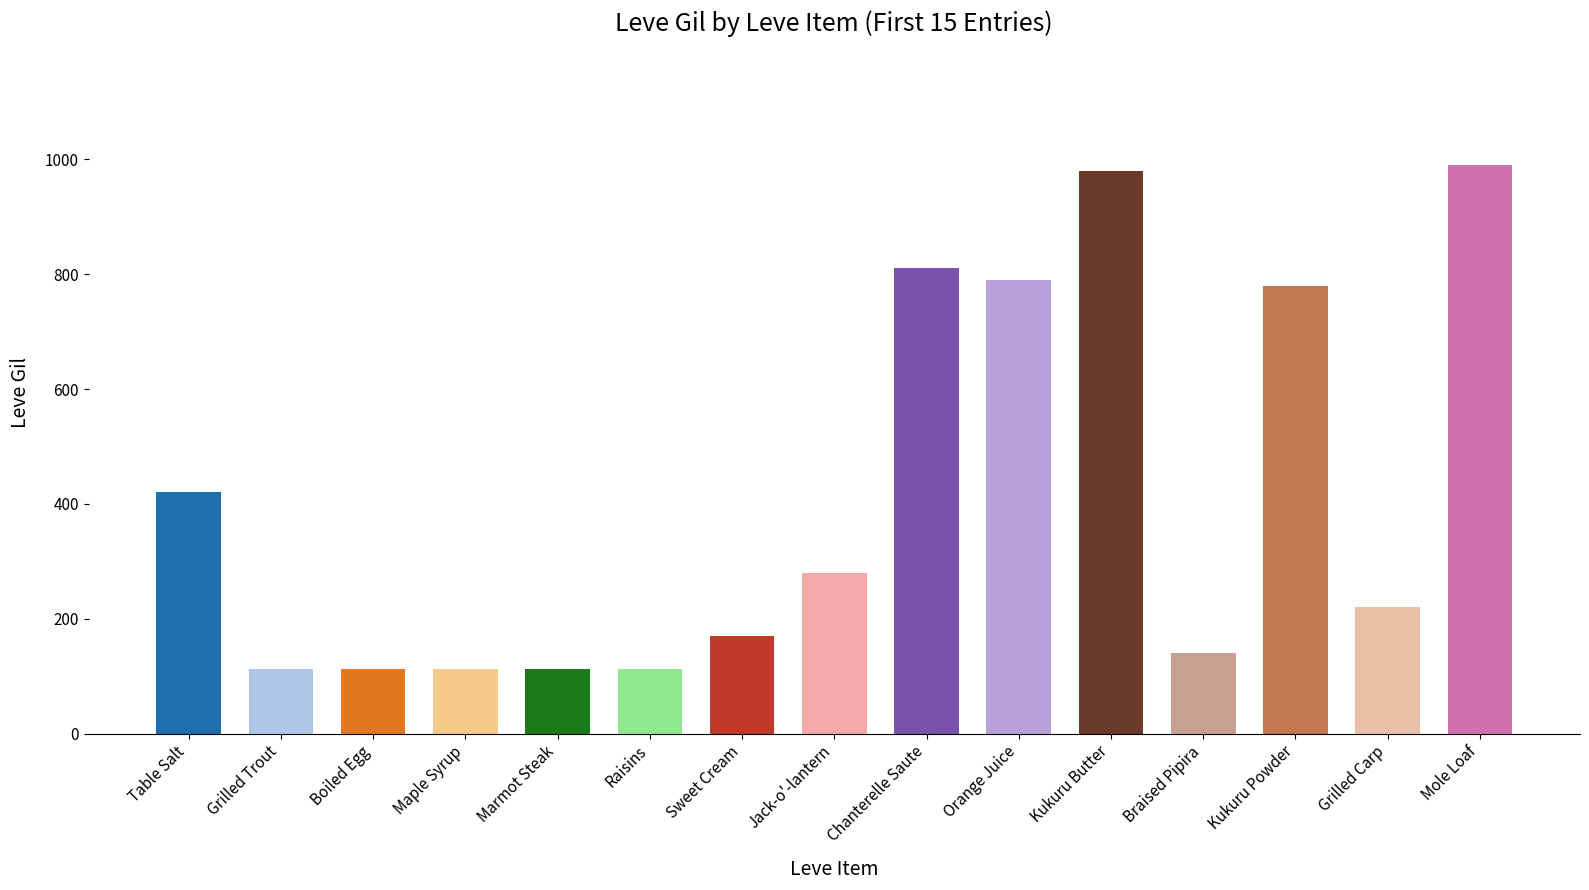

What is the approximate value at Maple Syrup, to the nearest 50?

100